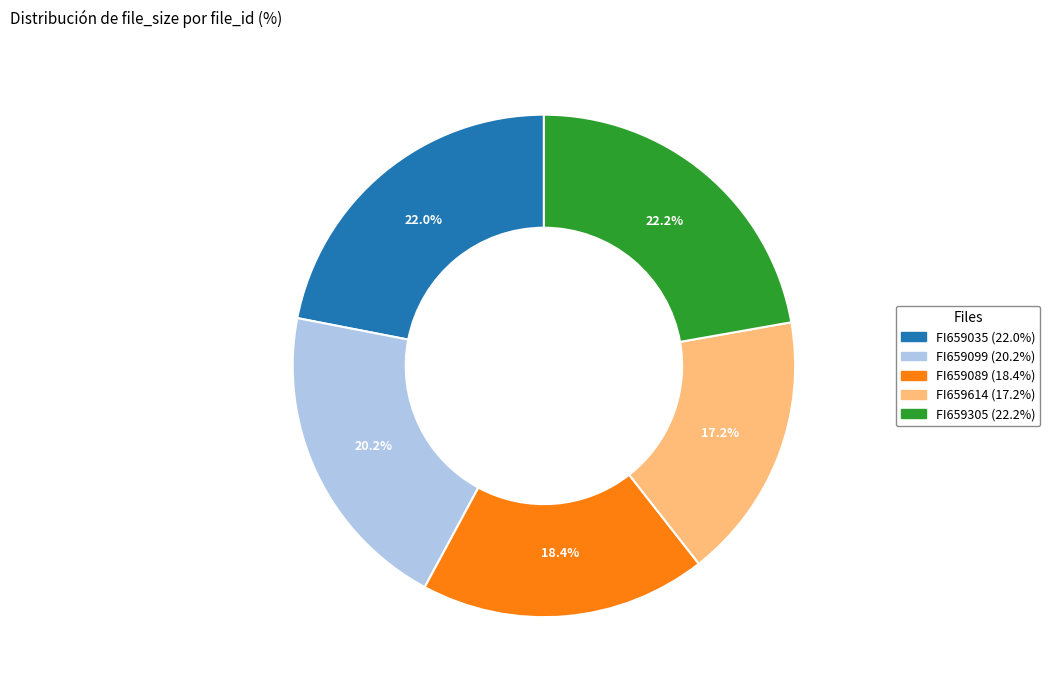

Is there a majority slice in this chart?

No